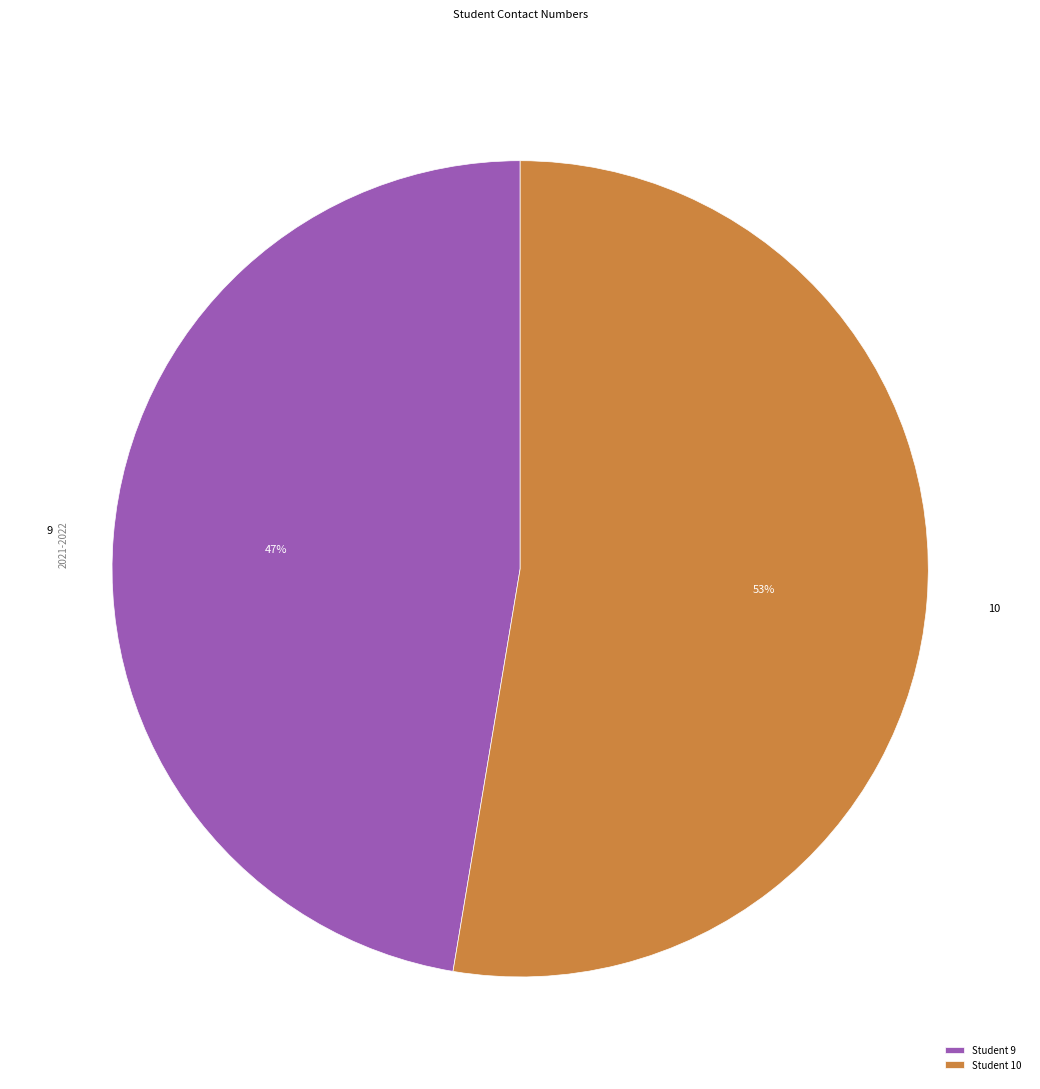

Between Student 10 and Student 9, which is larger?

Student 10